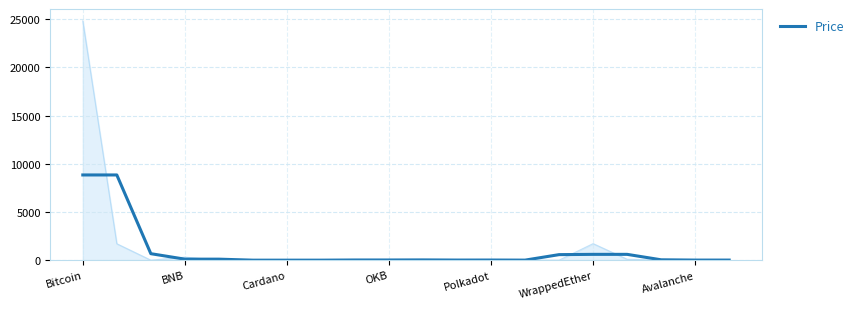

What is the value of the 4th point from the left?

105.7